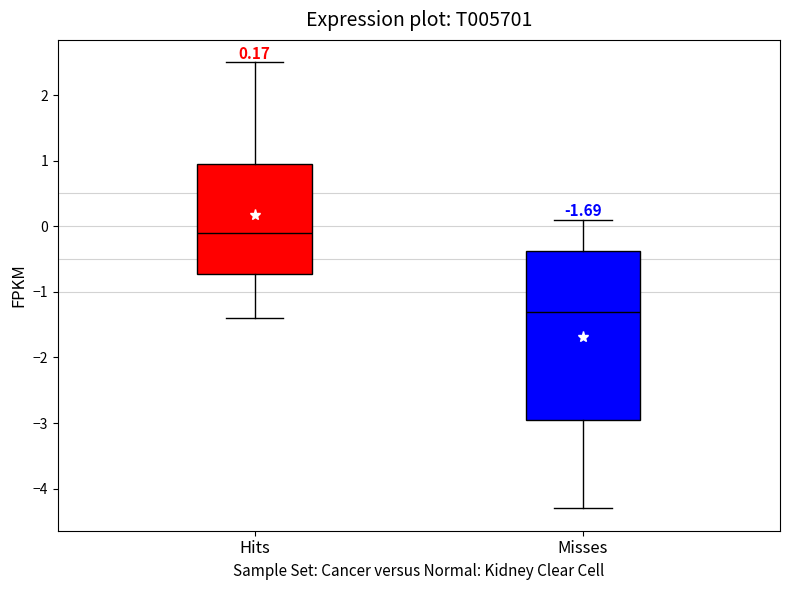

Which box has the lowest median line?

Misses